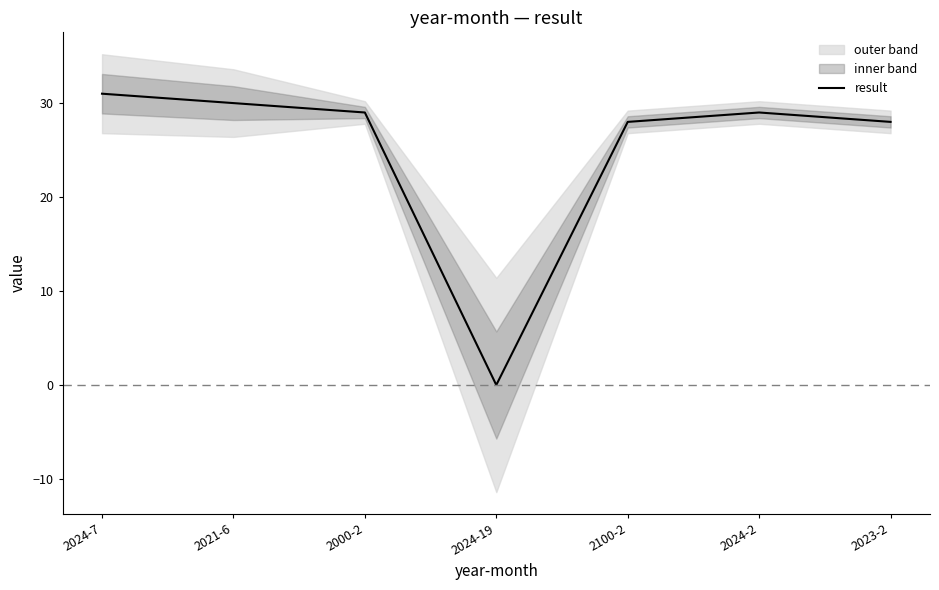

How many points are higher than both their immediate neighbors (excluding endpoints)?

1